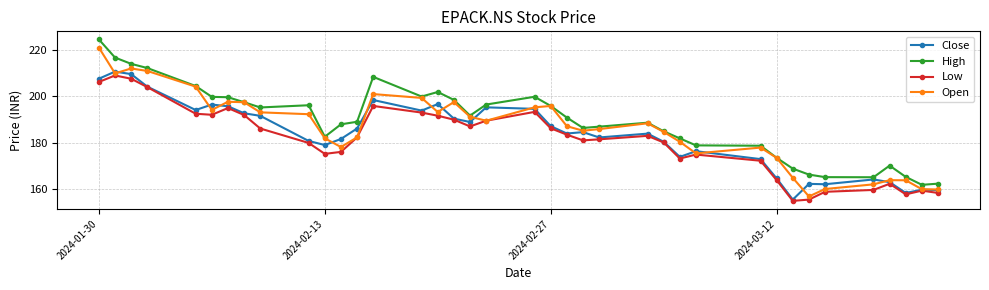

What is the value of the High point at the 38th from the left?

162.5